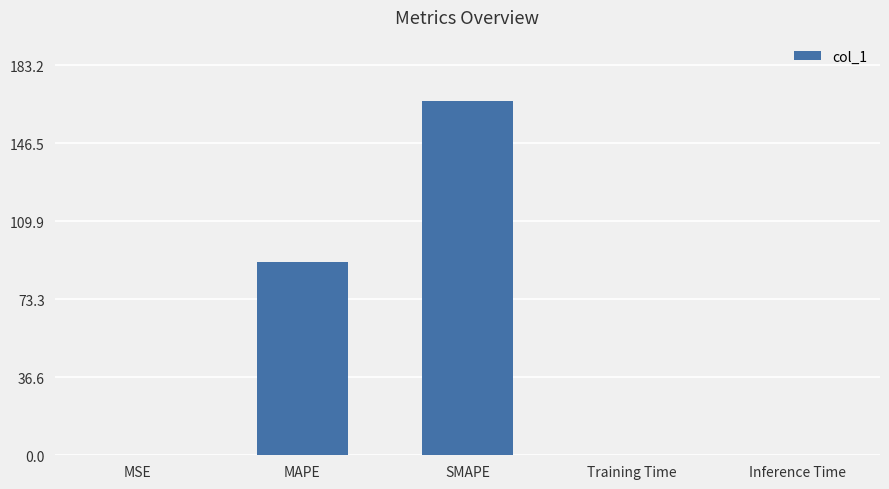

The chart shows a value of 90.9 at MAPE. True or false?

True